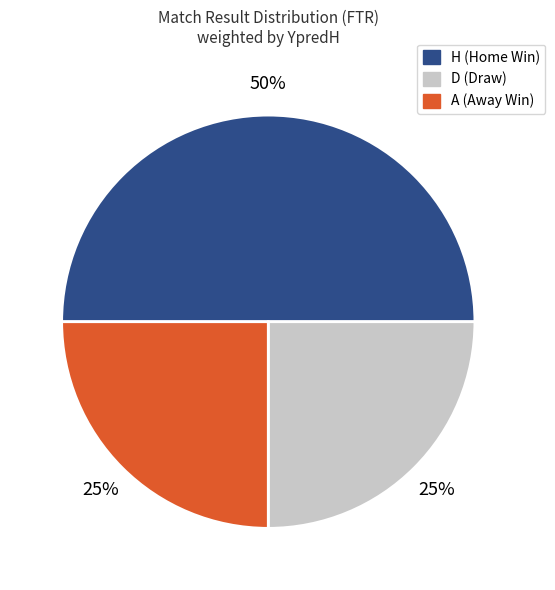

Which has a higher value, H or A?

H